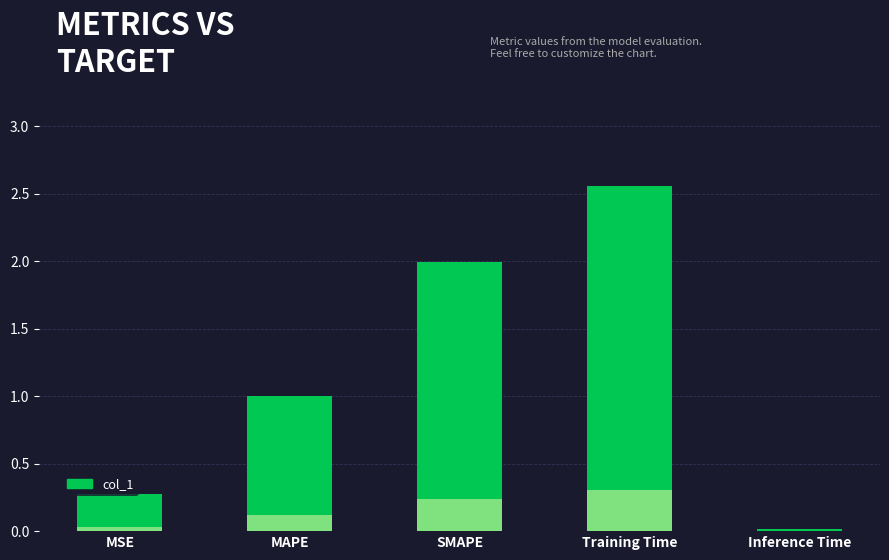

What is the difference between the second highest and second lowest values?

1.7